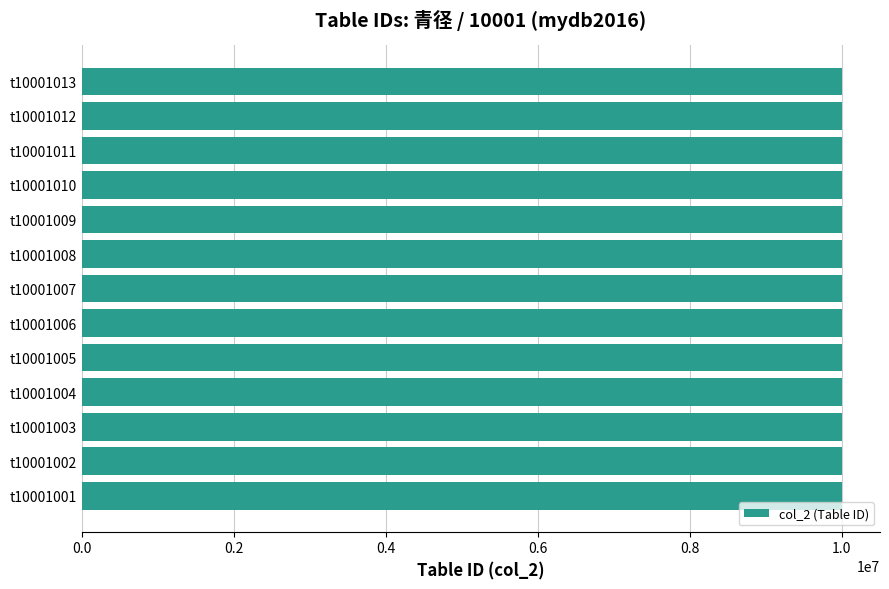

Count the number of data series in this chart.

1